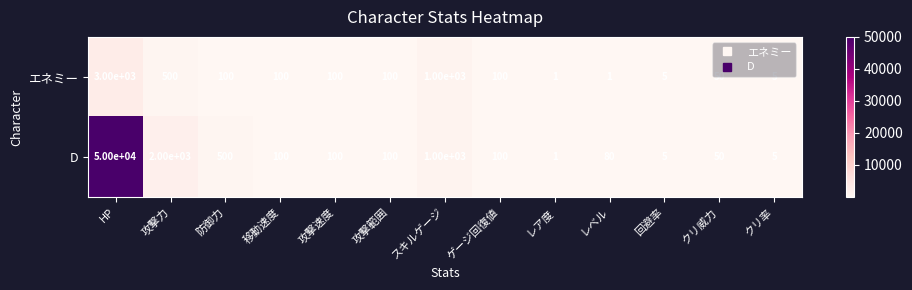

List the series in order of their overall mean, highest first.

D, エネミー